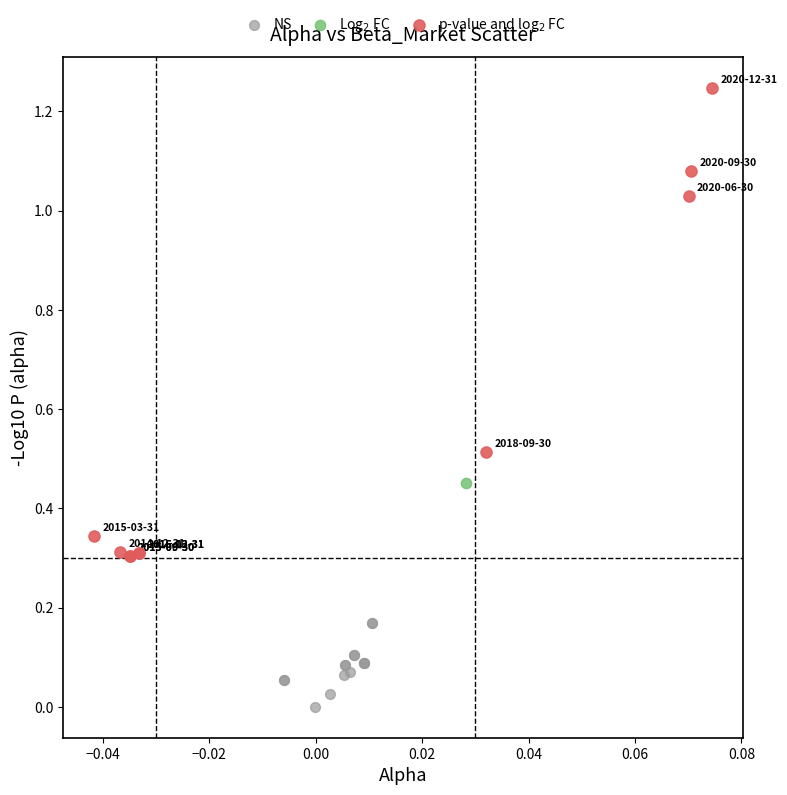

Which series reaches the minimum Y coordinate?

NS